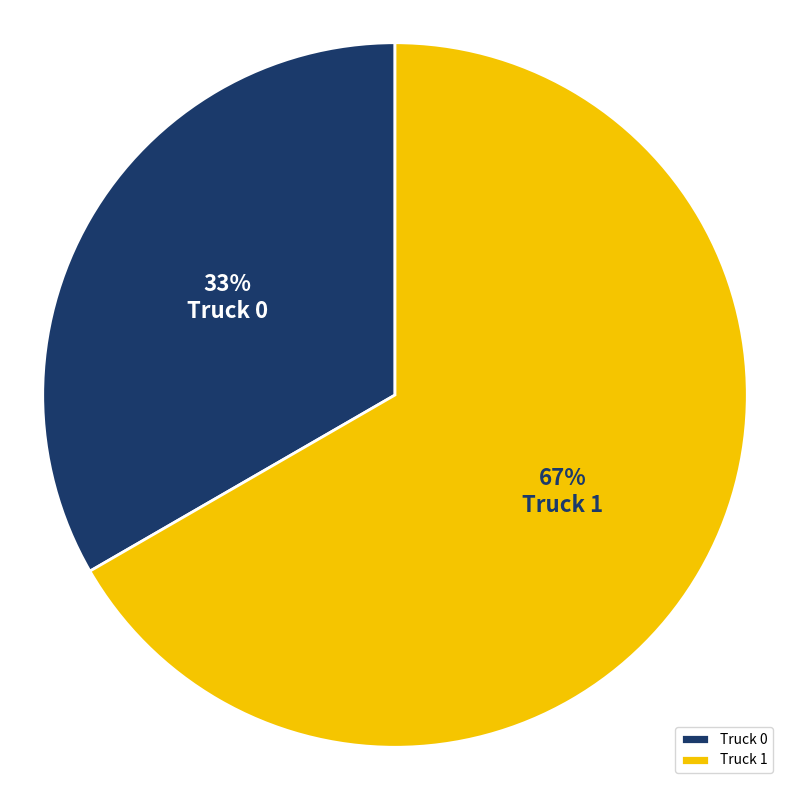

How many segments does this pie chart have?

2